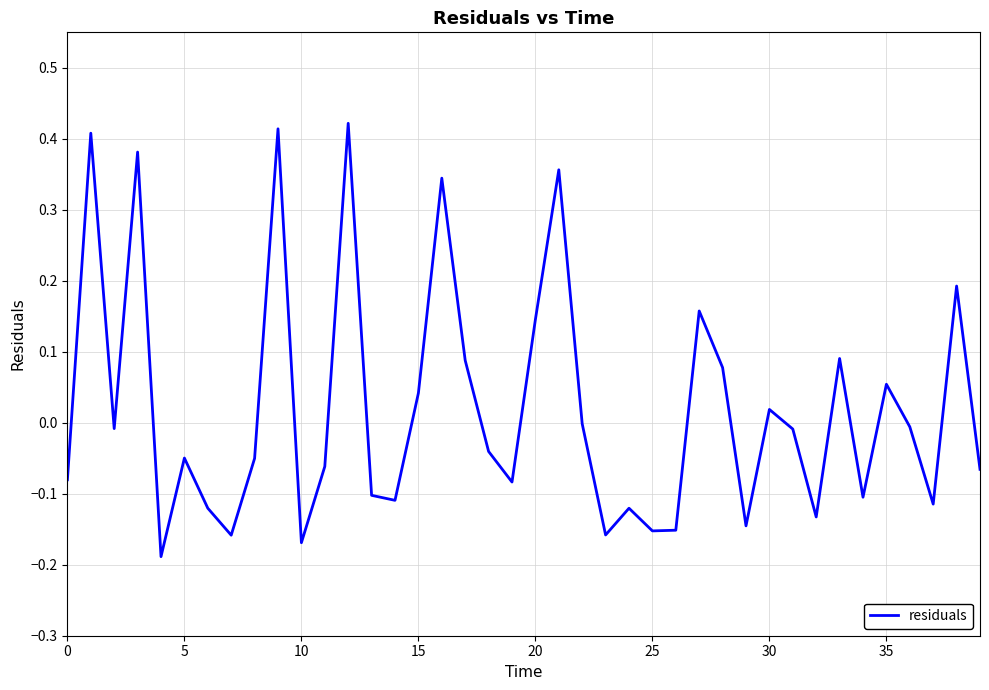

Does the chart have visible grid lines?

Yes